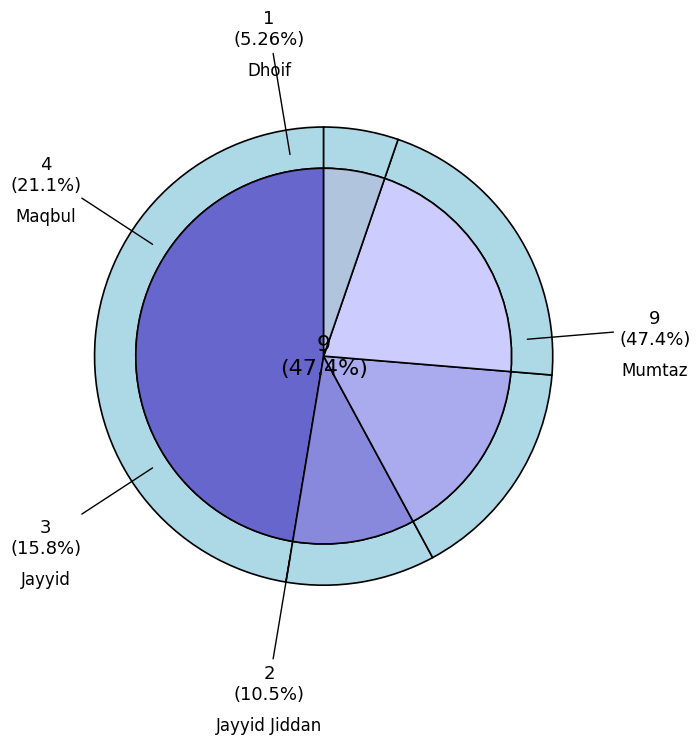

To the nearest percent, what percentage of the pie is Jayyid?

16%